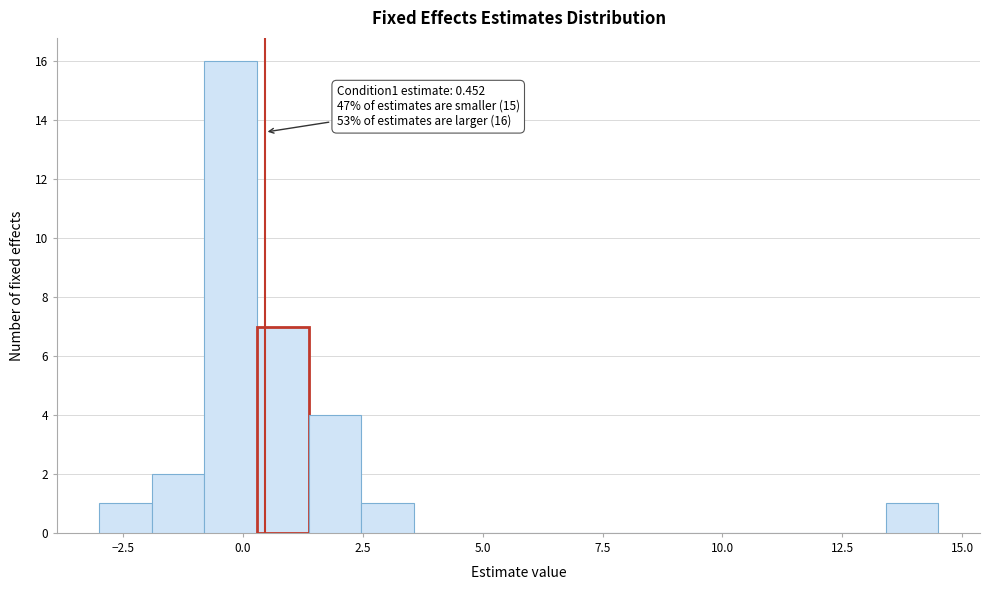

Around what value on the x-axis is the tallest bar? Give the approximate position of its centre, as read against the axis.

-0.5